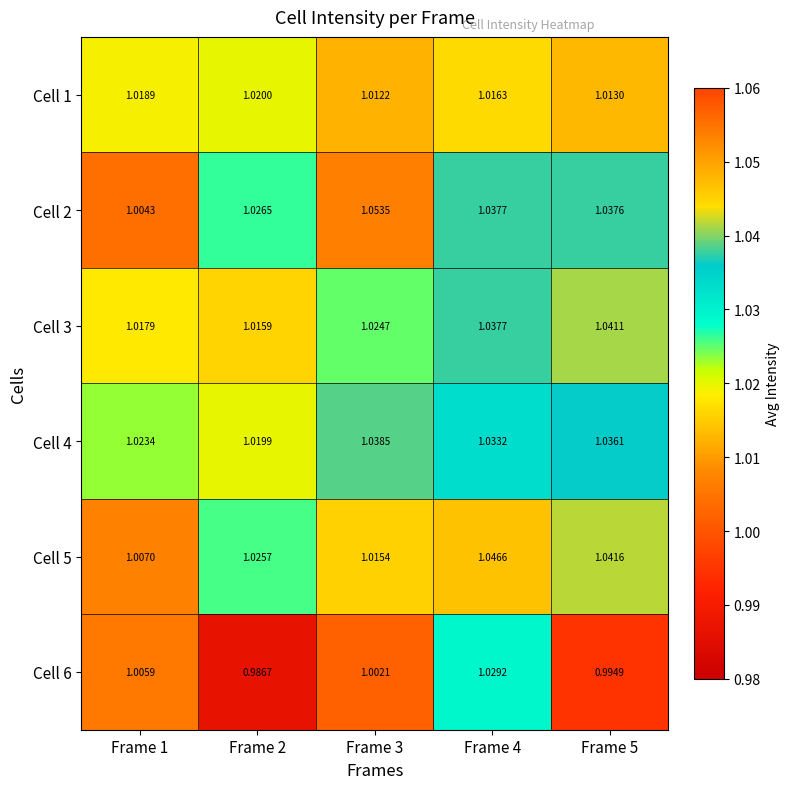

At which category is the sum across all series the highest?

Frame 4